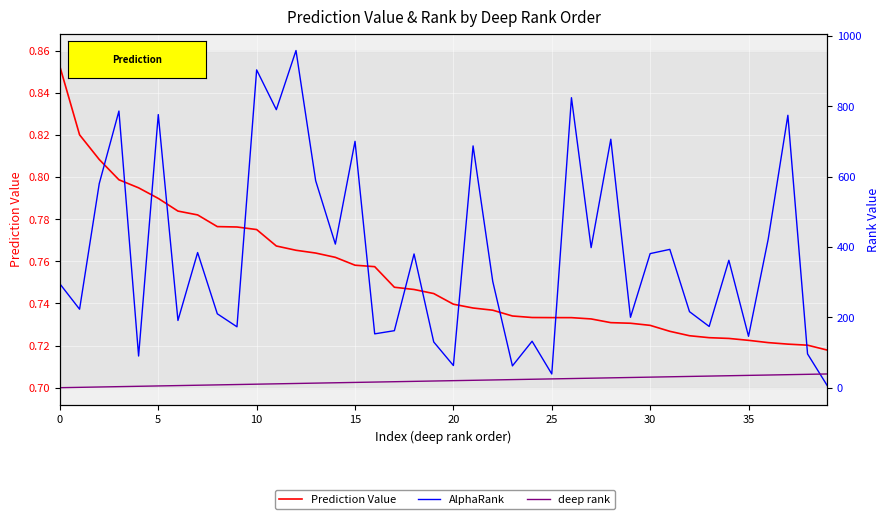

True or false: Prediction Value has a value of 0.4 at 23.

False